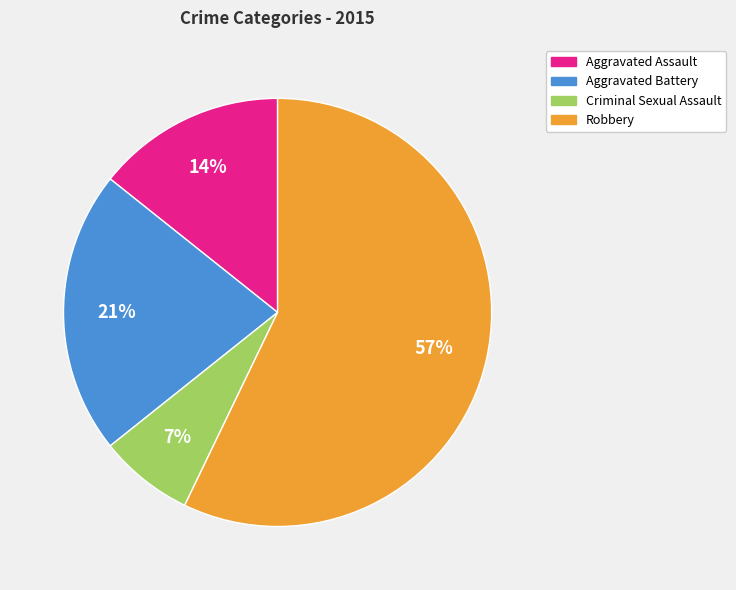

To the nearest percent, what is the average slice percentage?

25%